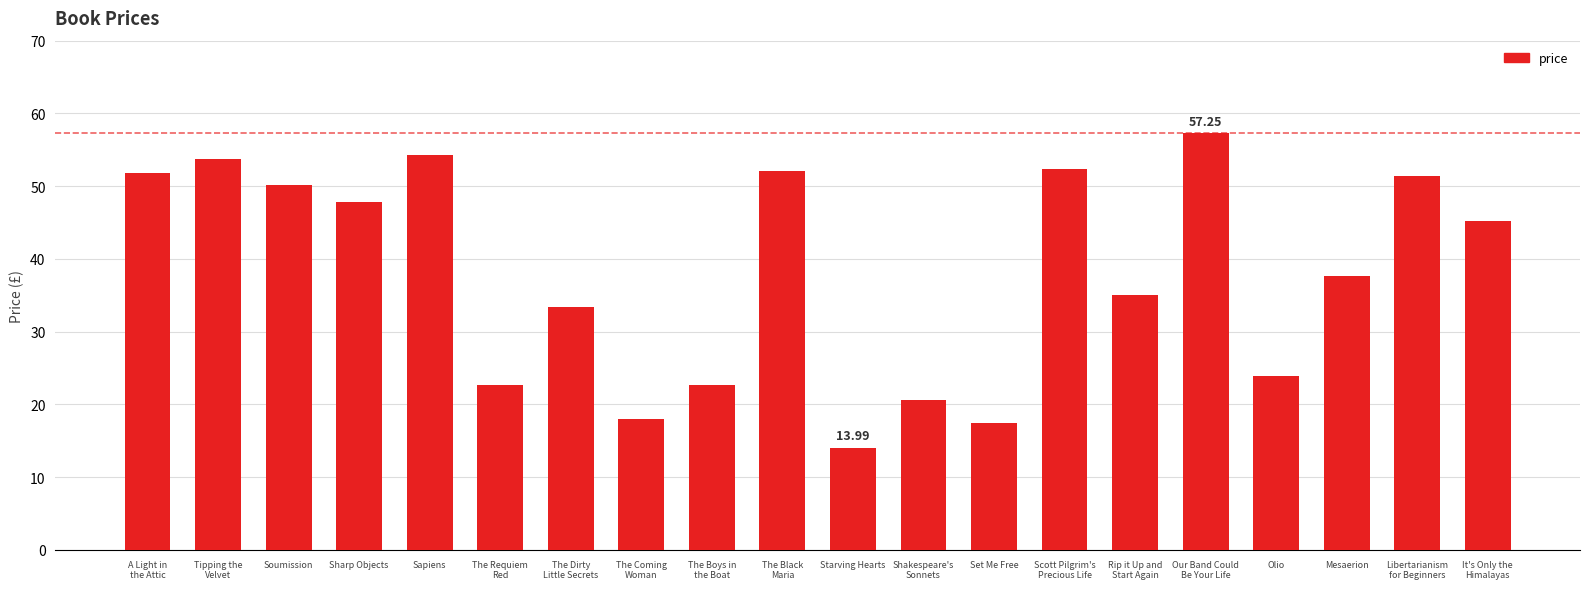

Reading left to right, extract all data points from this chart.

51.8	53.7	50.1	47.8	54.2	22.6	33.3	17.9	22.6	52.1	14.0	20.7	17.5	52.3	35.0	57.2	23.9	37.6	51.3	45.2